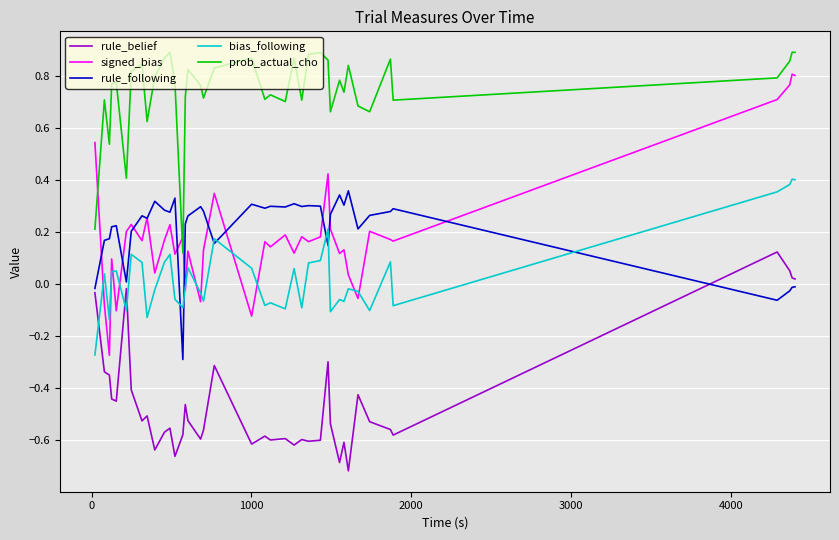

True or false: prob_actual_cho and signed_bias cross at least once.

True